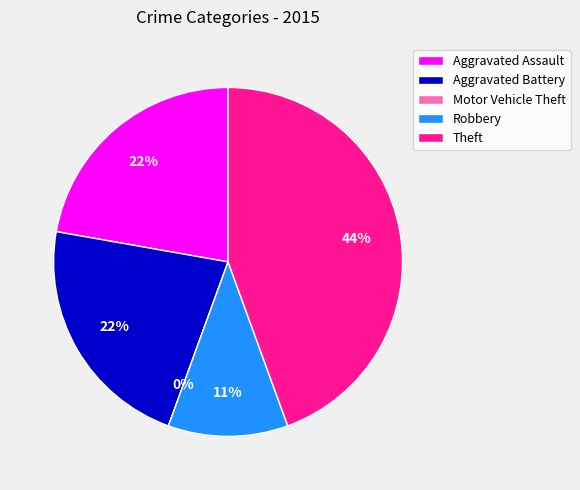

To the nearest percent, what is the difference between the Theft and Robbery slice percentages?

33%